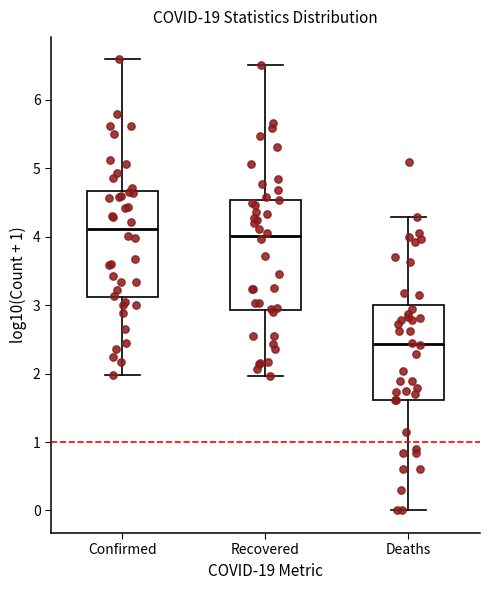

Reading left to right, read every box against the y-axis: the position of its median line, the range the box covers, and the ends of its whiskers. The values are not printed on the chart, so give them approximately, as read against the axis.

Confirmed: median 4.1, box 3.1 to 4.7, whiskers 2.0 to 6.6
Recovered: median 4.0, box 2.9 to 4.5, whiskers 2.0 to 6.5
Deaths: median 2.4, box 1.6 to 3.0, whiskers 0.0 to 4.3